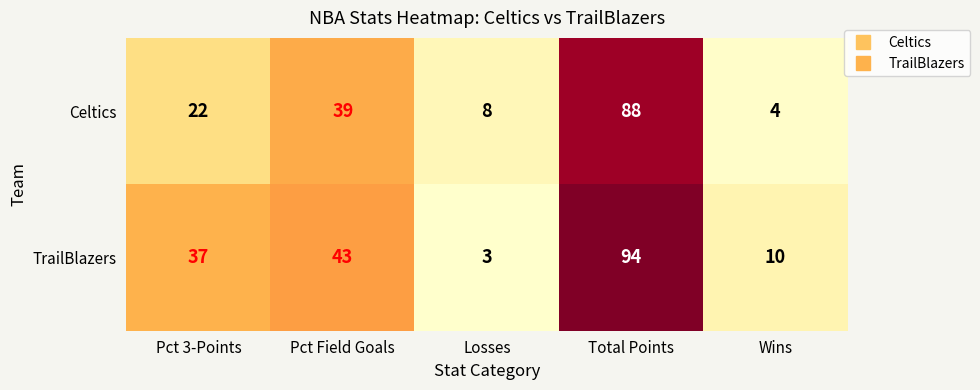

Which series has the widest spread of values?

TrailBlazers